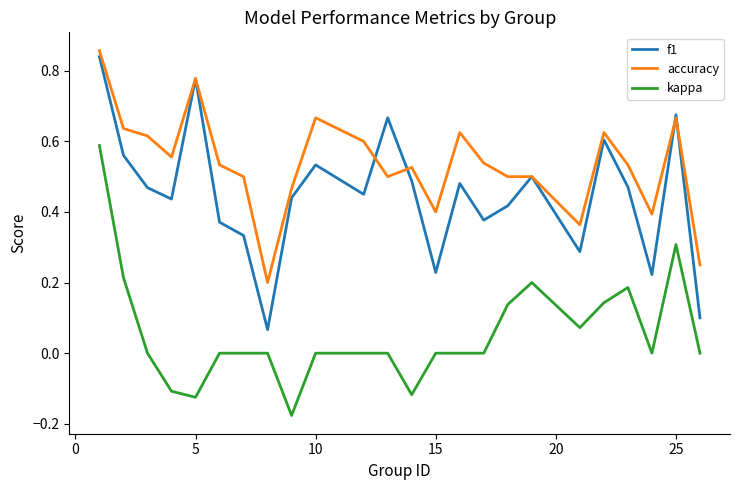

List the series in order of their overall mean, highest first.

accuracy, f1, kappa